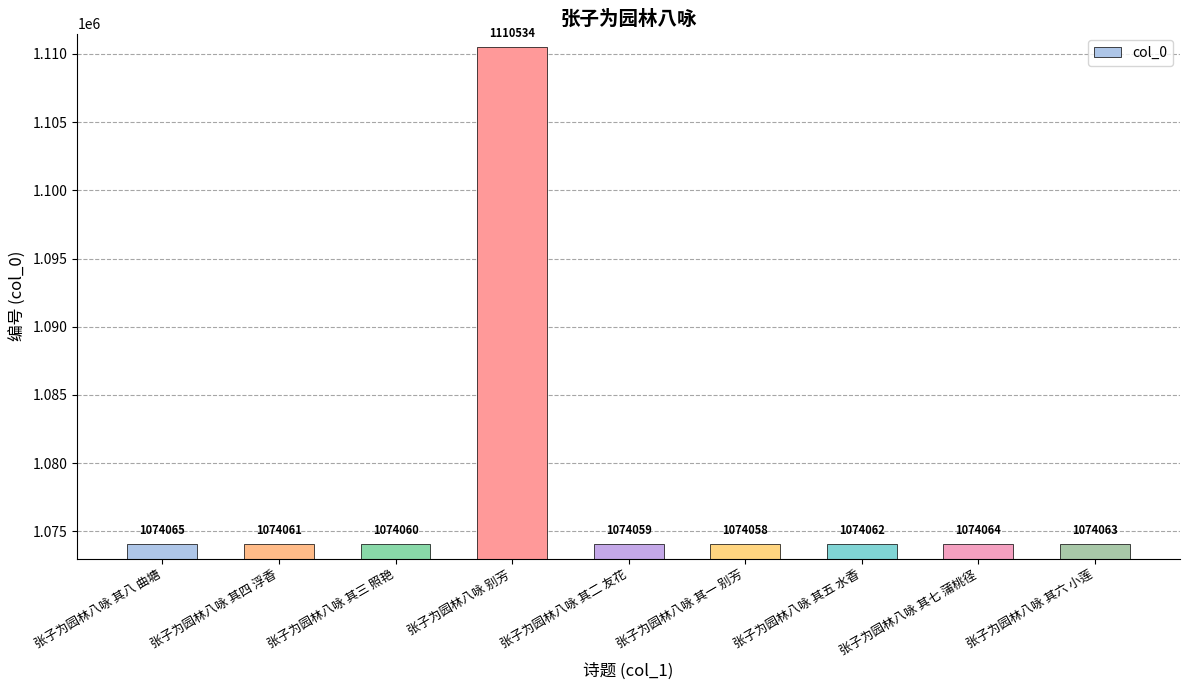

The chart shows a value of 1868242 at 张子为园林八咏 其八 曲塘. True or false?

False